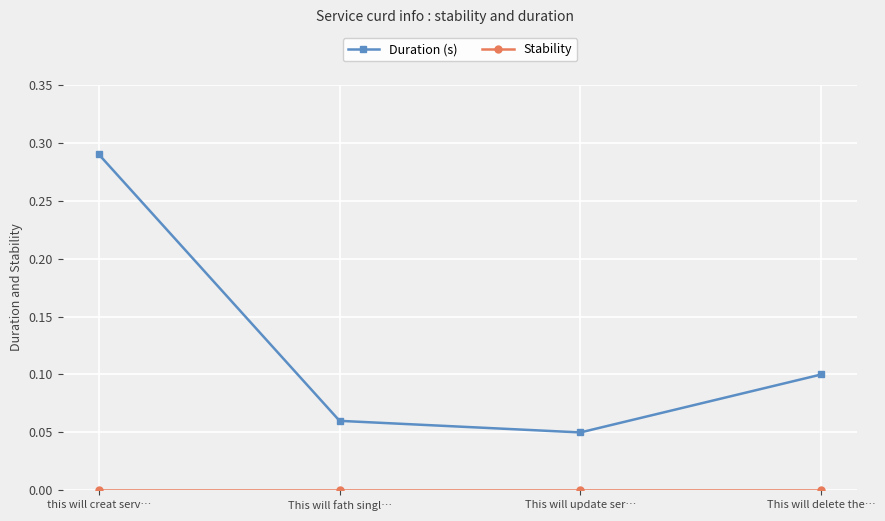

At which label does Duration (s) reach its peak?

this will creat serv…